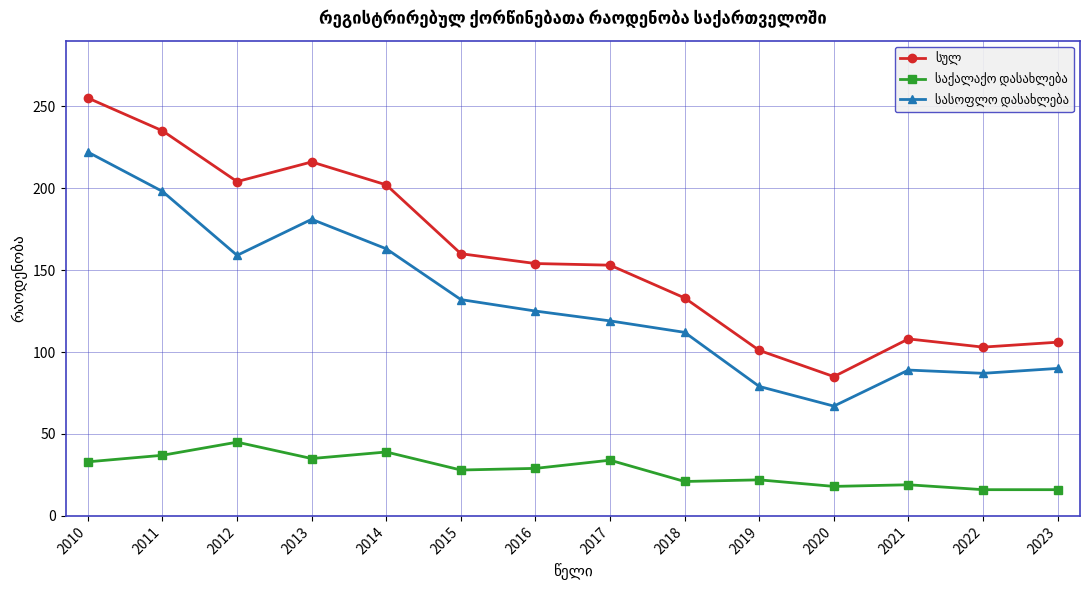

Which category has the highest value across all series?

2010